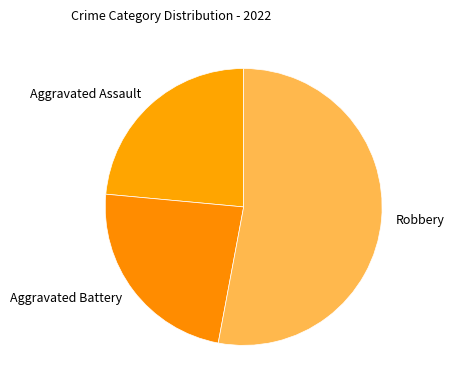

Which slice is the largest?

Robbery